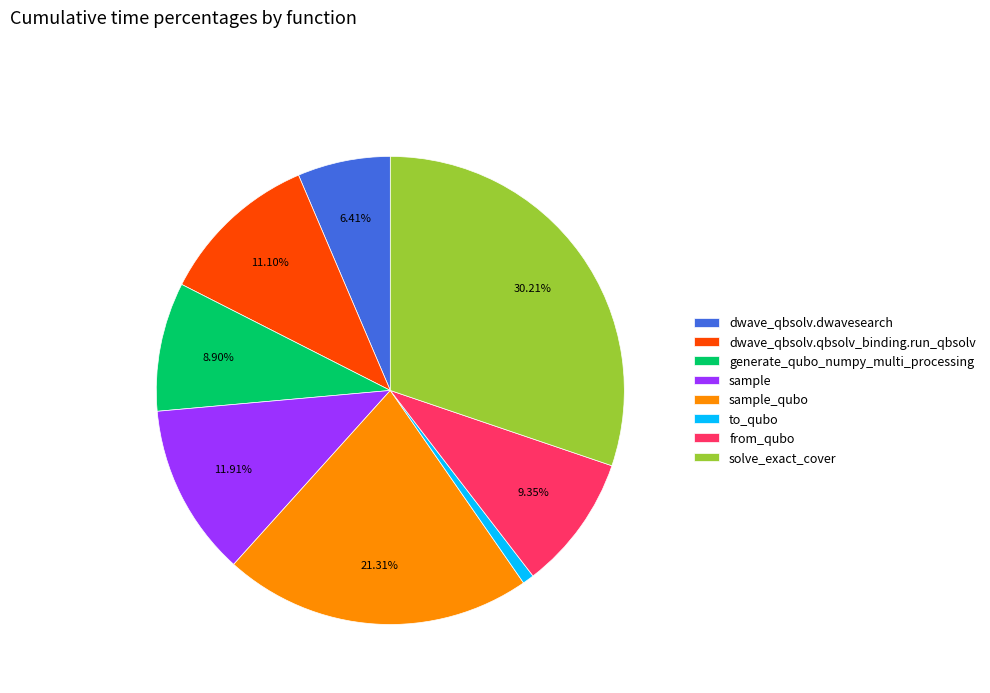

Is the sum of dwave_qbsolv.qbsolv_binding.run_qbsolv and dwave_qbsolv.dwavesearch greater than half?

No